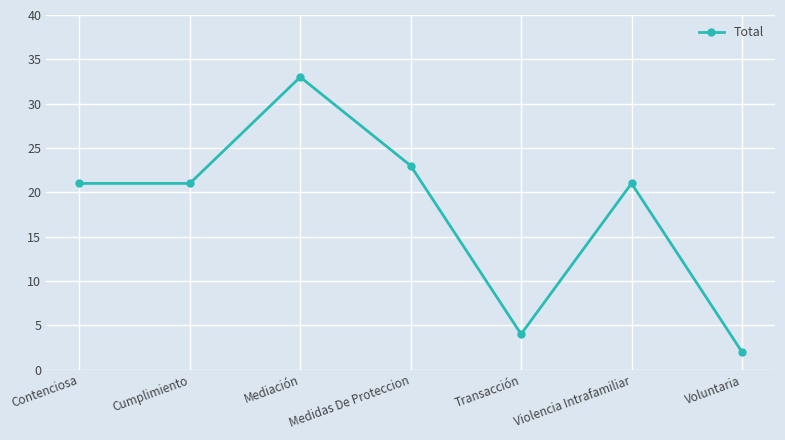

What is the sum of the values at Voluntaria and Mediación?

35